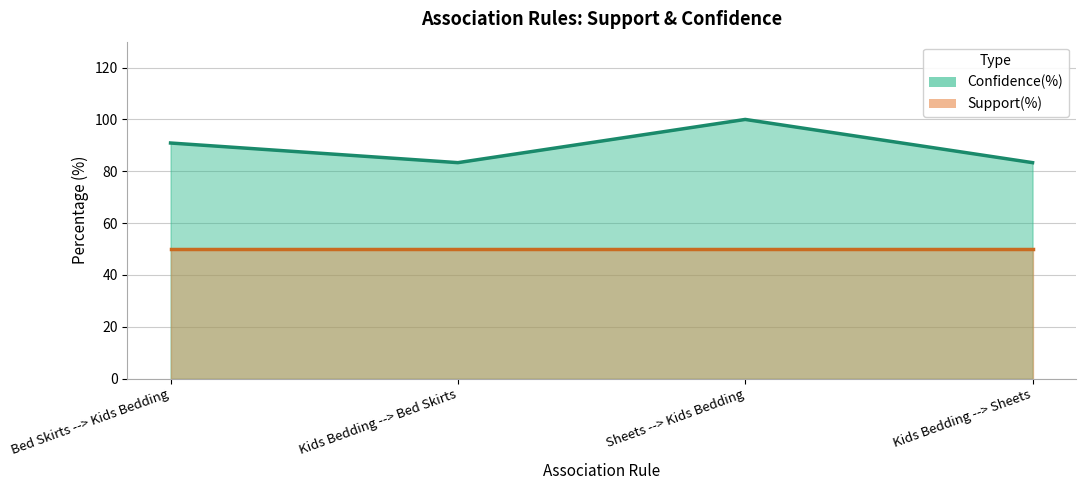

How many lines are shown in the chart?

2